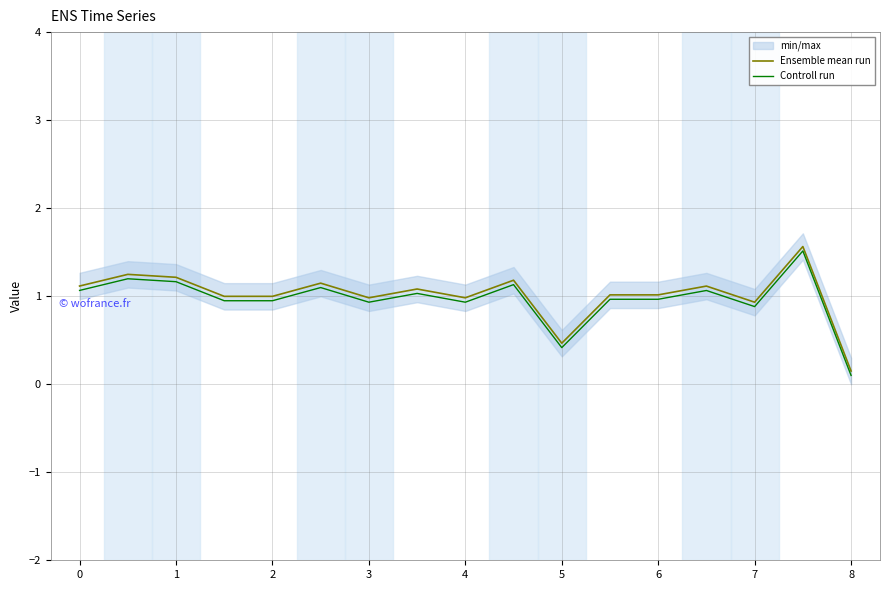

True or false: Controll run has a value of 0.9 at 2.

True